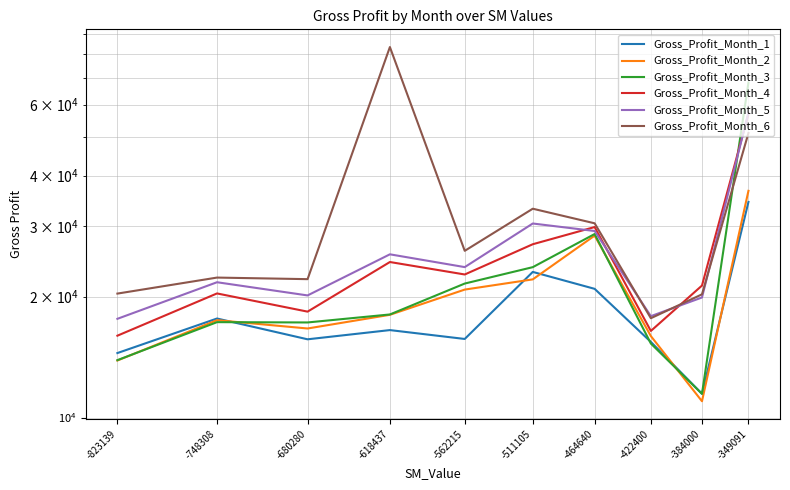

What are all the series names shown in the legend?

Gross_Profit_Month_1, Gross_Profit_Month_2, Gross_Profit_Month_3, Gross_Profit_Month_4, Gross_Profit_Month_5, Gross_Profit_Month_6